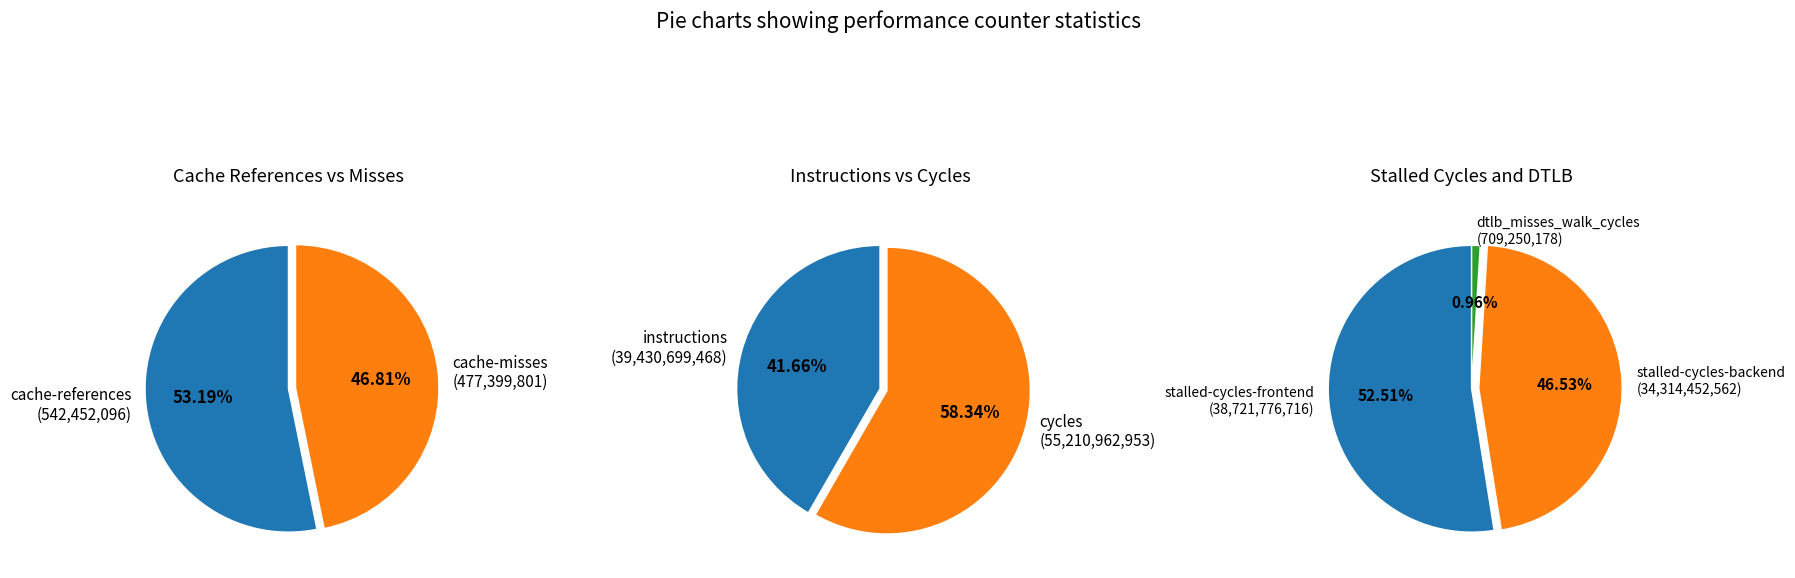

What is the ratio of the value at cycles to the value at inst_retired_any_p?

1.4